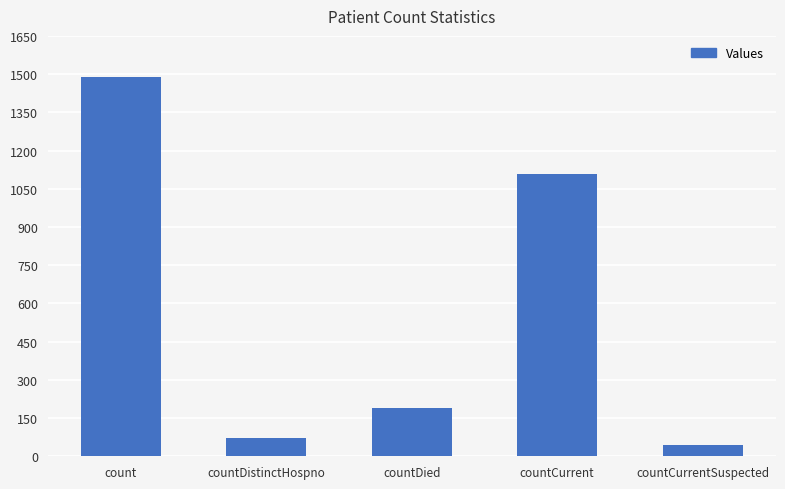

Are the bars grouped side by side (vs. stacked)?

No